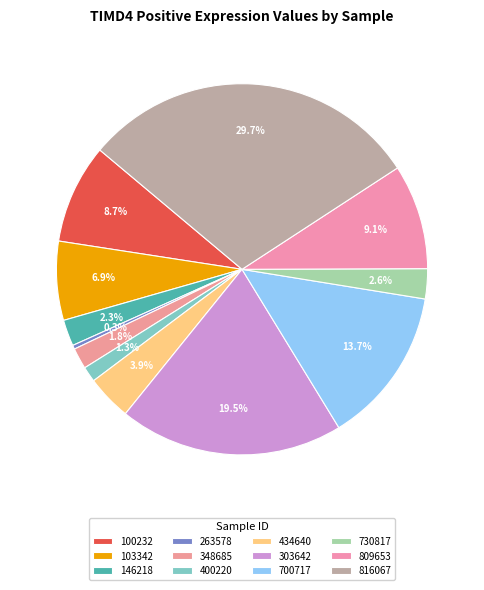

Which slice is the smallest?

263578